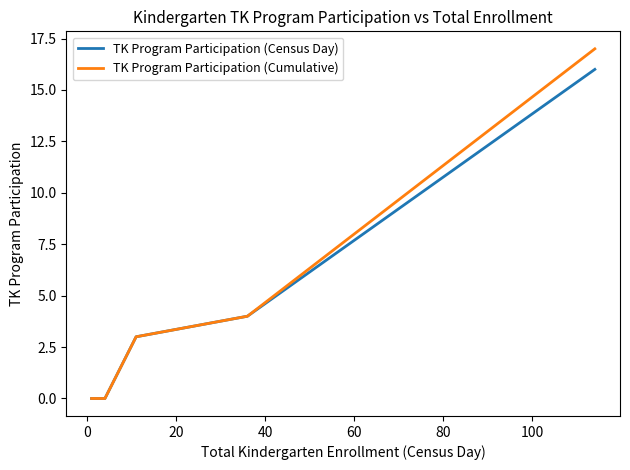

What is the highest value of the TK Program Participation (Census Day) series?

16